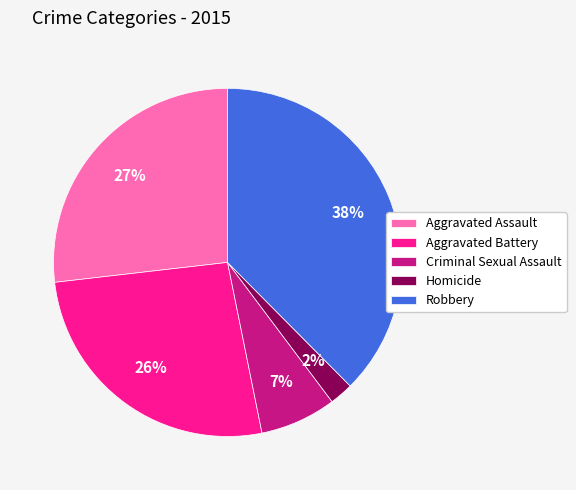

What is the smallest slice in the pie chart?

Homicide